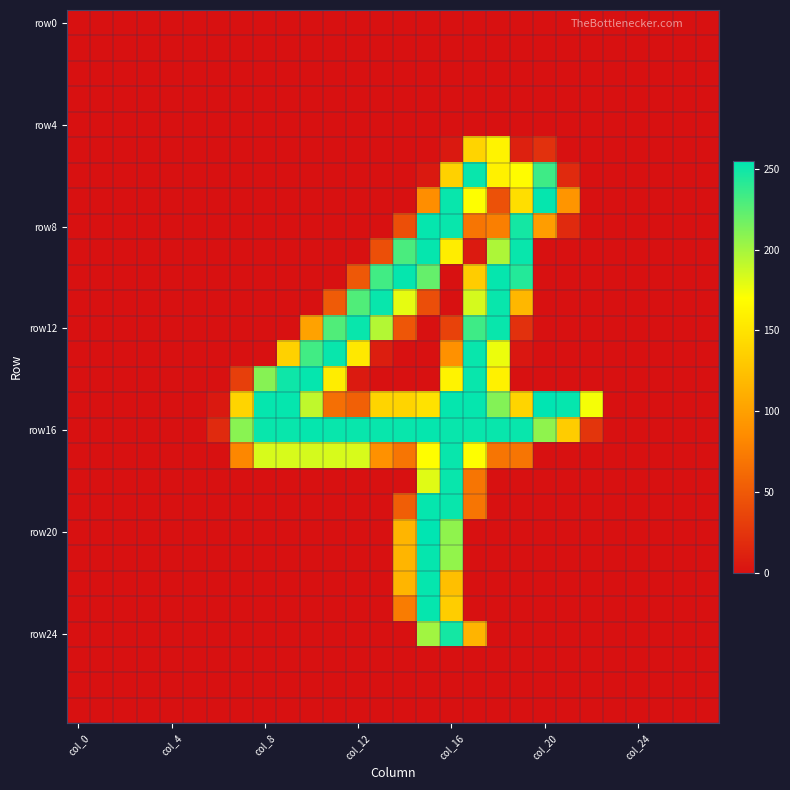

At how many categories does at least one series exceed 111?

16